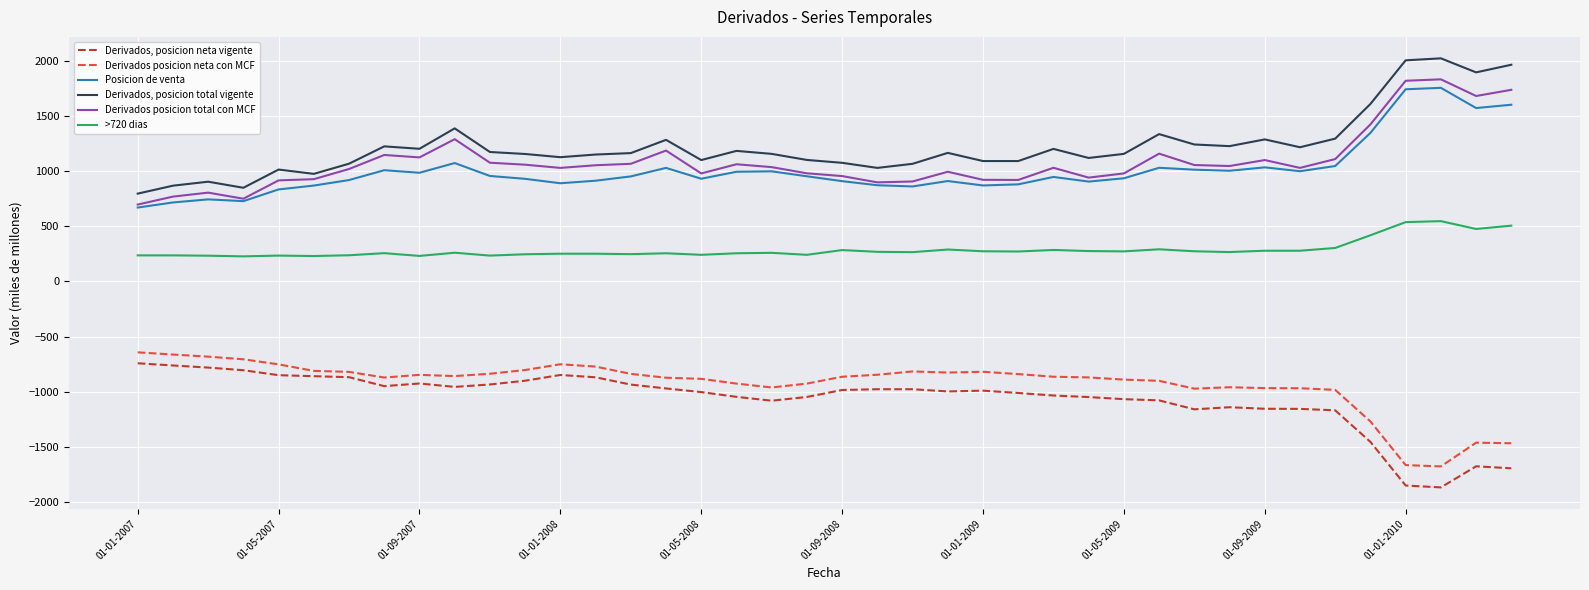

What is the maximum value for Posicion de venta?

1753